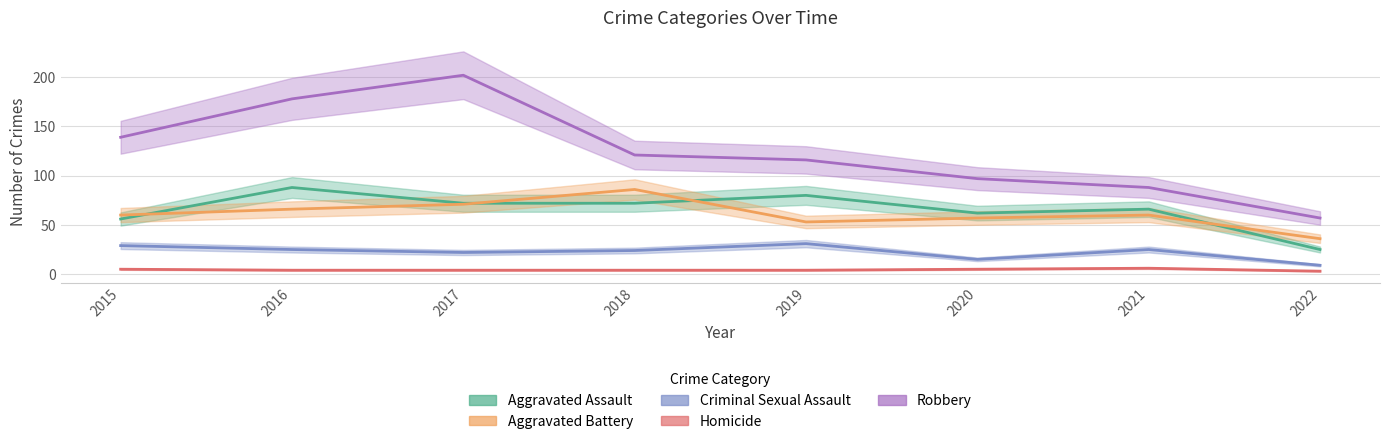

Is this an area chart (filled region under the line)?

No